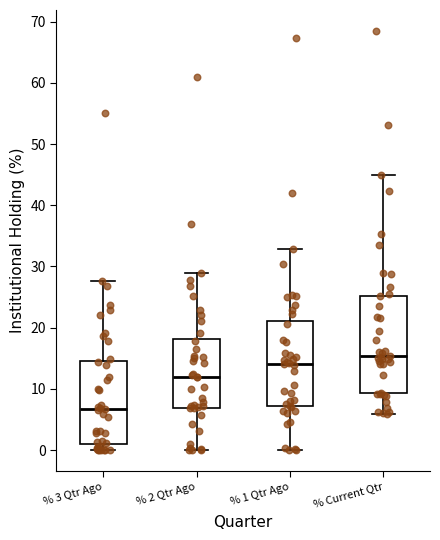

Reading left to right, read every box against the y-axis: the position of its median line, the range the box covers, and the ends of its whiskers. The values are not printed on the chart, so give them approximately, as read against the axis.

% 3 Qtr Ago: median 7, box 1 to 15, whiskers 0 to 28
% 2 Qtr Ago: median 12, box 7 to 18, whiskers 0 to 29
% 1 Qtr Ago: median 14, box 7 to 21, whiskers 0 to 33
% Current Qtr: median 15, box 9 to 25, whiskers 6 to 45